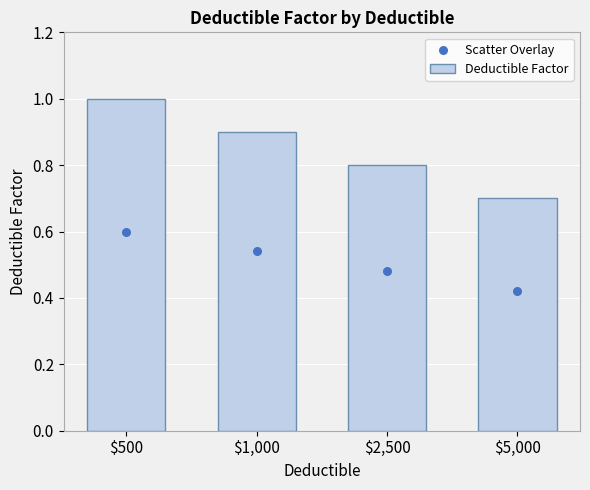

What is the total value across all series at $5,000?

1.1